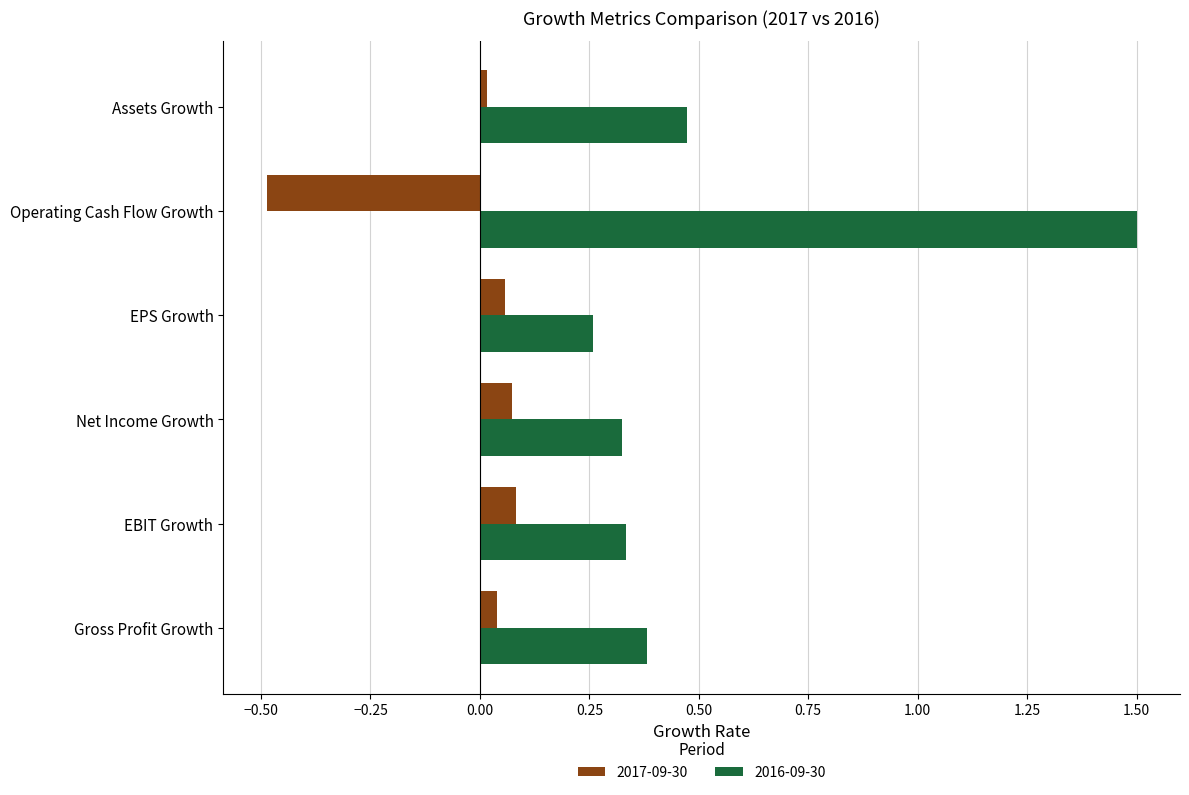

What is the difference between the maximum and minimum values in the 2017-09-30 series?

0.6